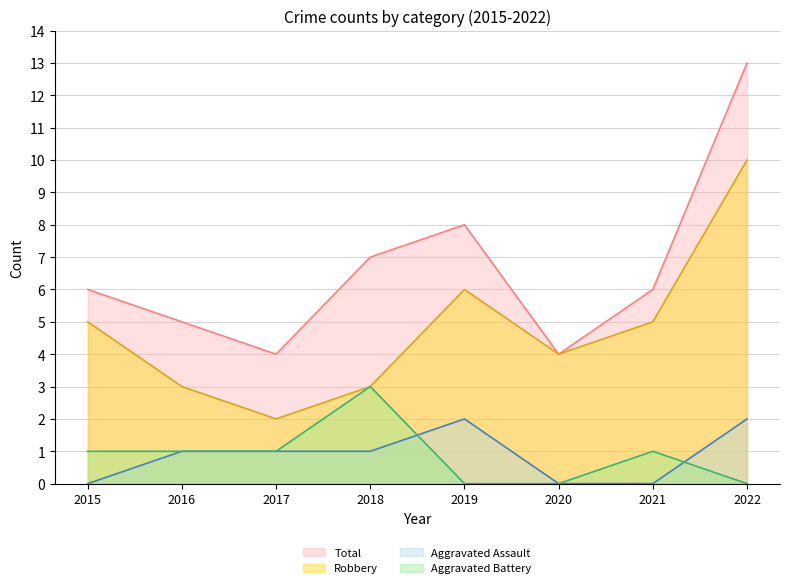

Which series changed the most between 2020 and 2022?

Total